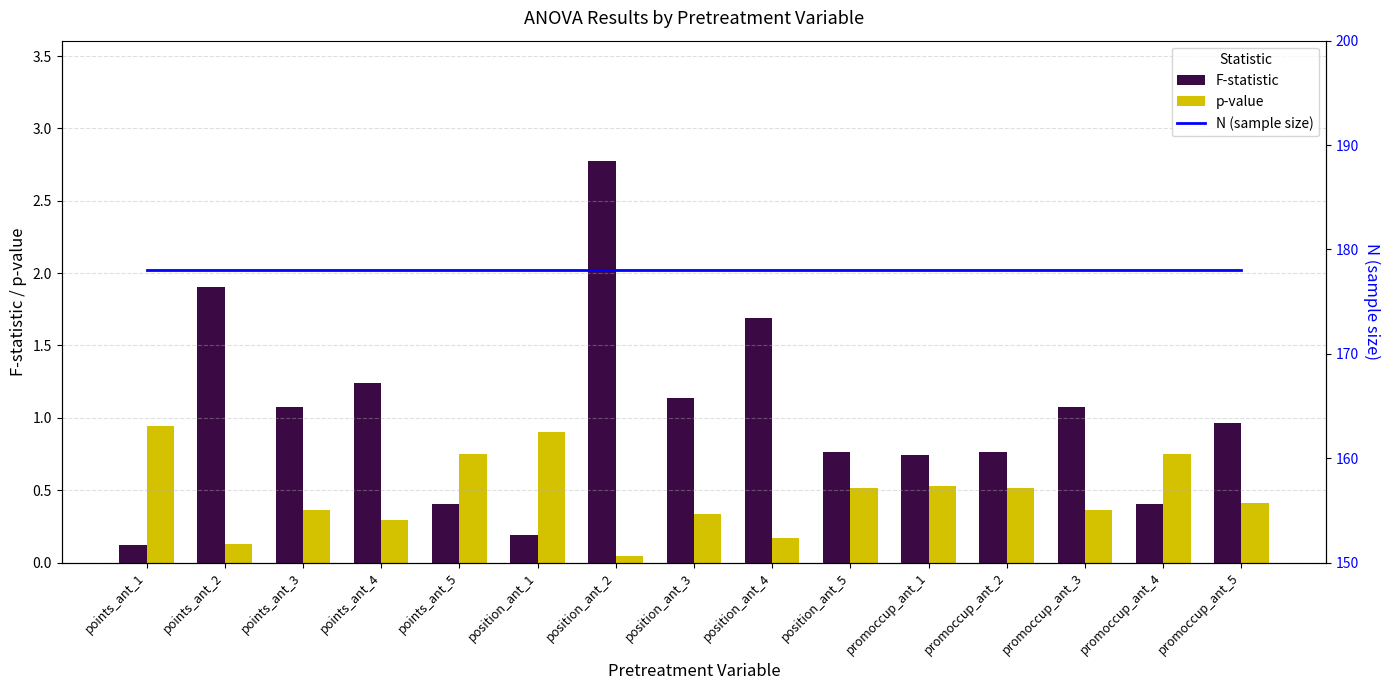

Is it true that F-statistic equals 1.1 at promoccup_ant_3?

True